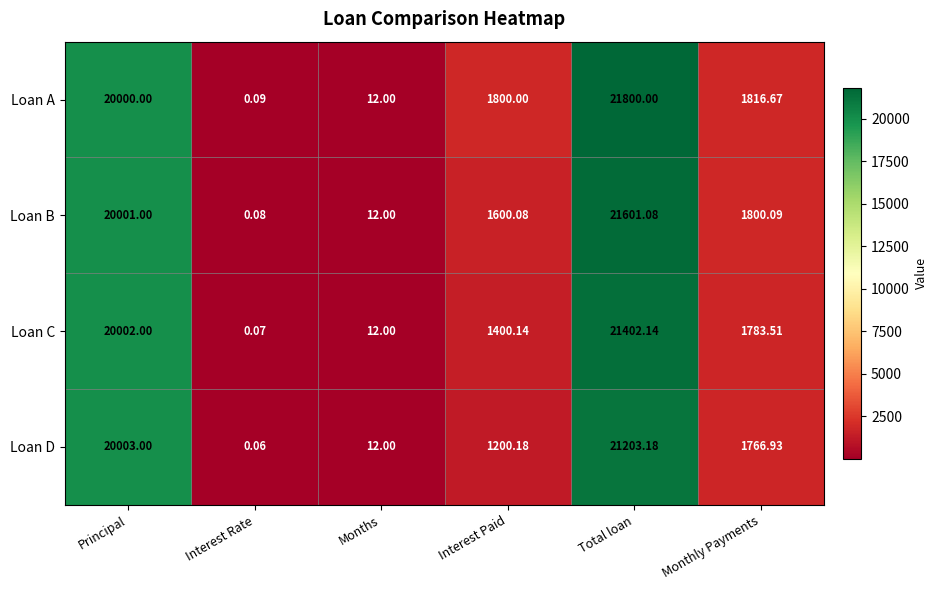

At which category does the chart reach its peak across all series?

Total loan